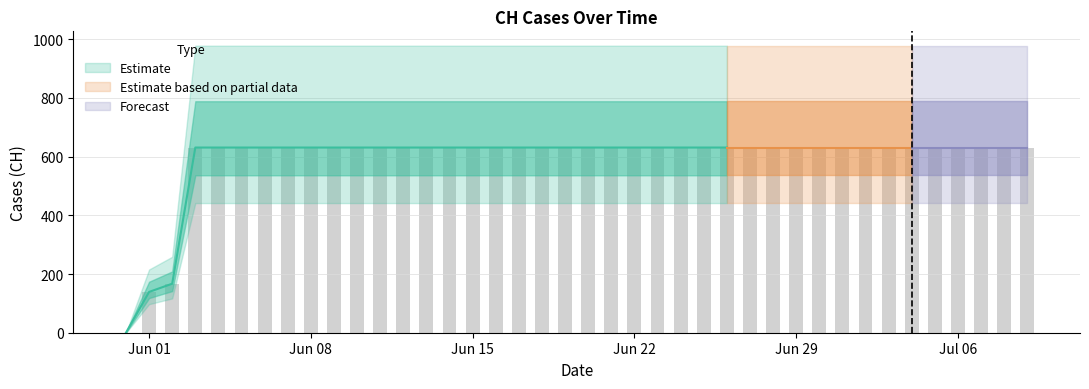

Count the number of categories in the chart.

40